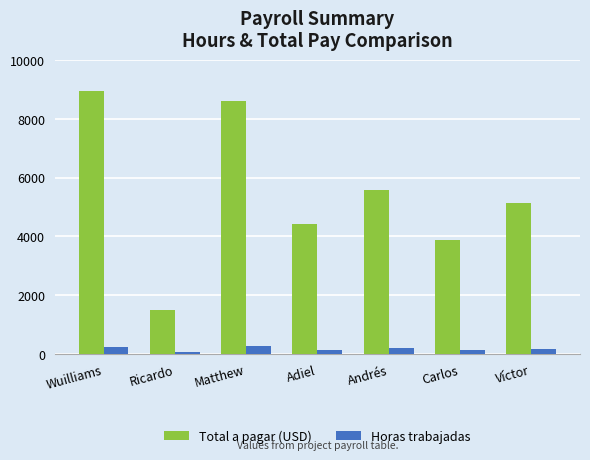

Which label corresponds to the largest value in the chart?

Wuilliams